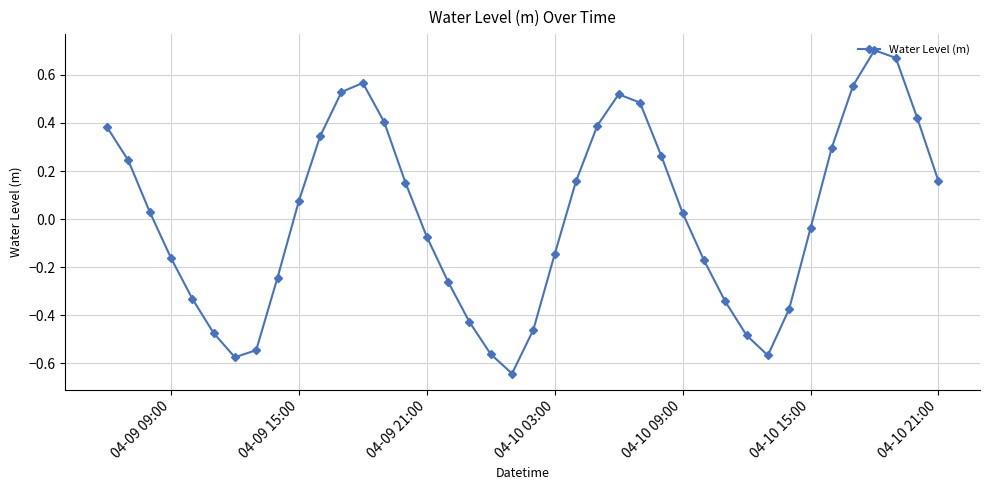

How many interior local valleys (lower than both neighbors) does the data have?

3